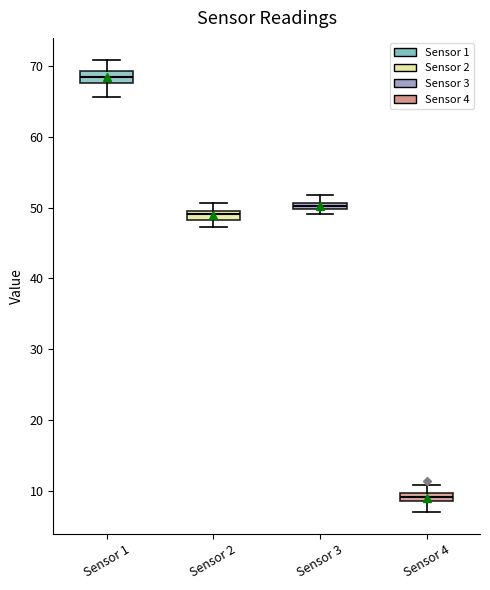

Where does the median line of the box for Sensor 2 sit on the y-axis? The values are not printed on the chart, so give them approximately, as read against the axis.

49